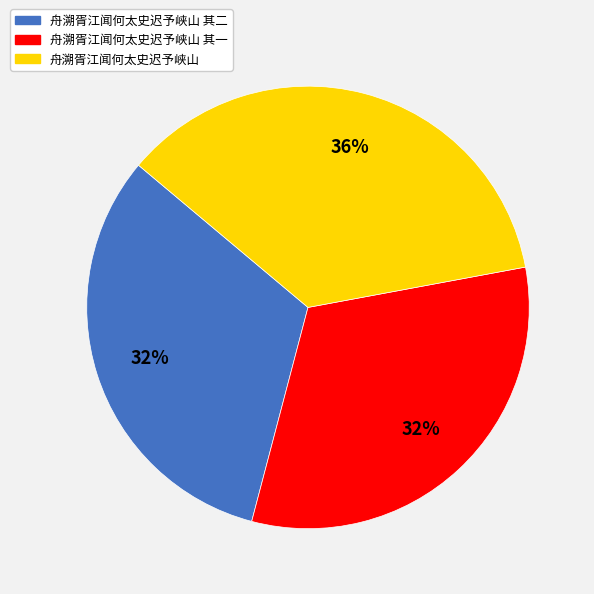

Is there any slice that represents more than half of the pie?

No